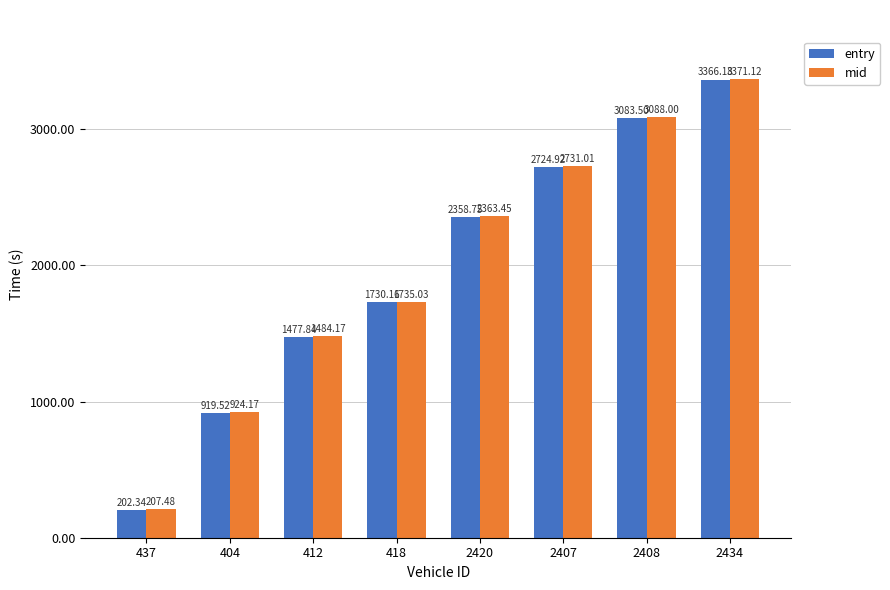

The entry series shows 376.2 at 418. True or false?

False